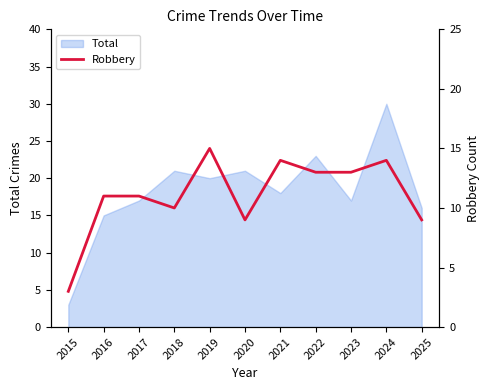

What is the highest value of the Total series?

30